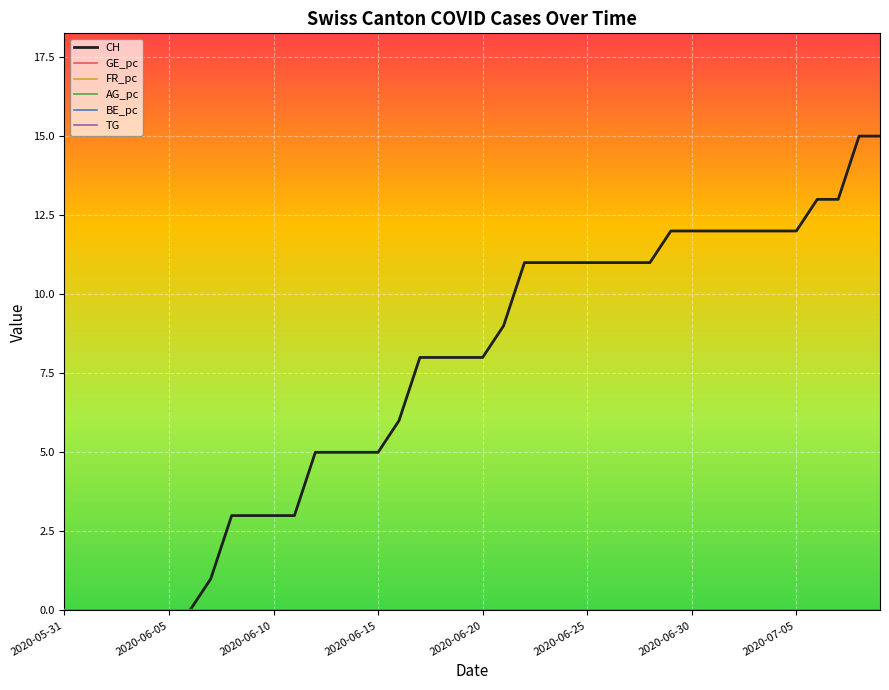

Does the chart display data point markers on the line(s)?

No